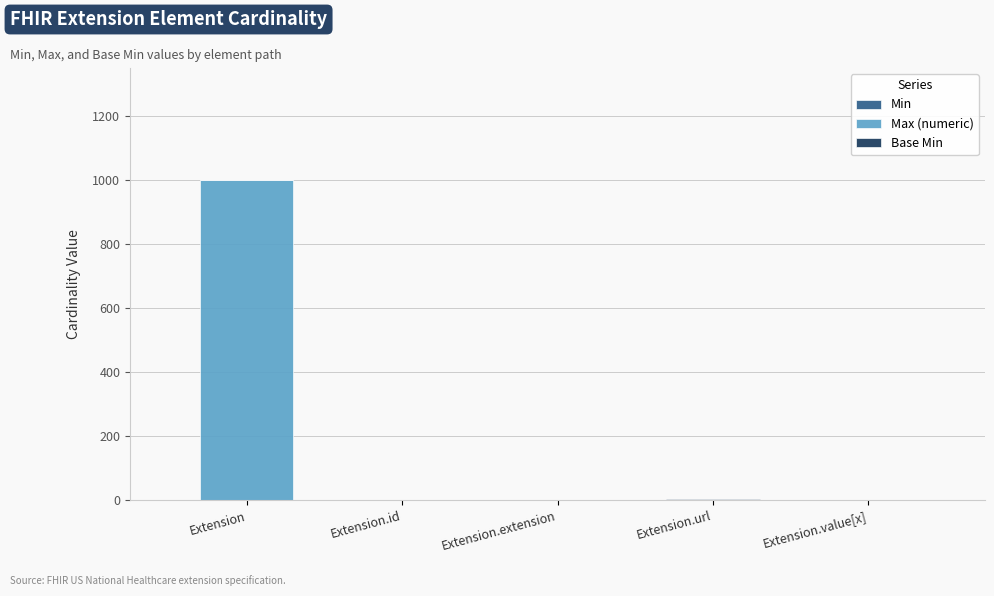

At which category is the sum across all series the highest?

Extension